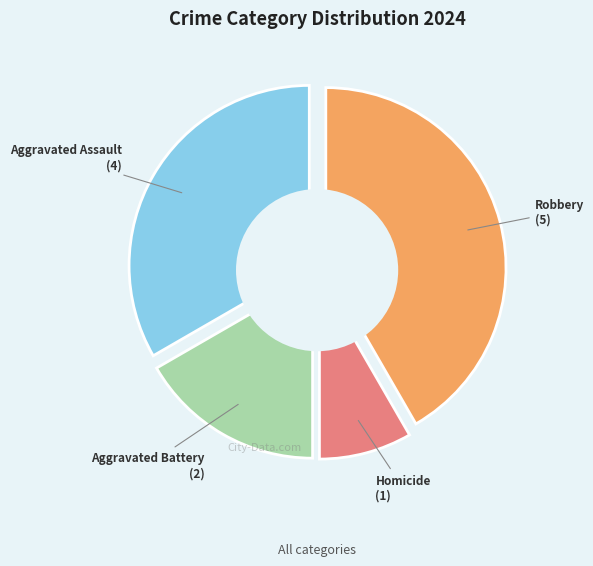

What percentage do Aggravated Battery and Robbery together represent?

58.3%